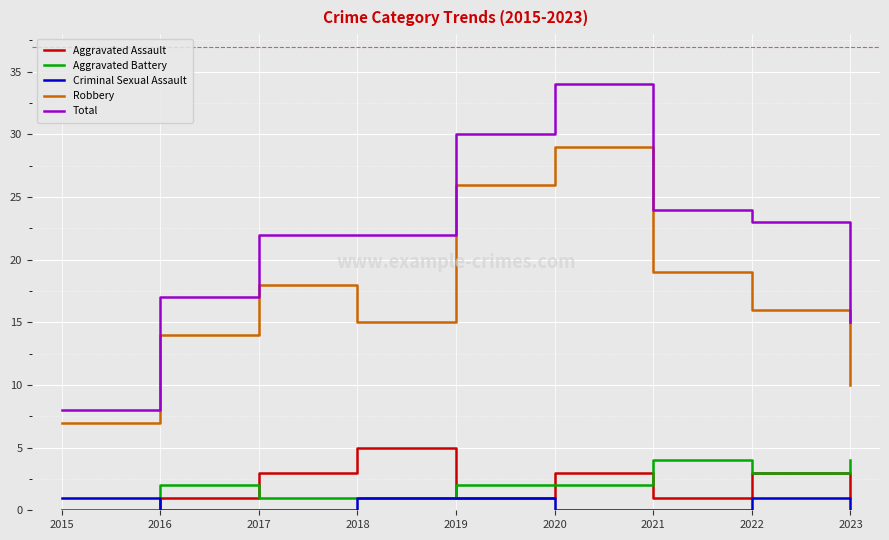

Between 2015 and 2018, which series saw the biggest shift?

Total